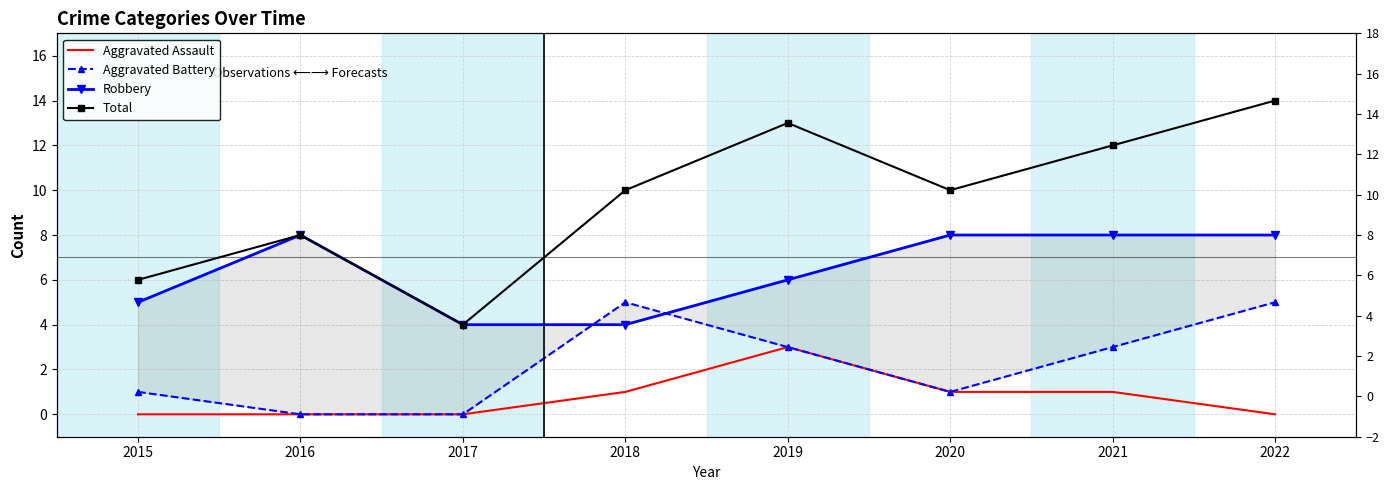

At which category does the chart reach its minimum across all series?

2015